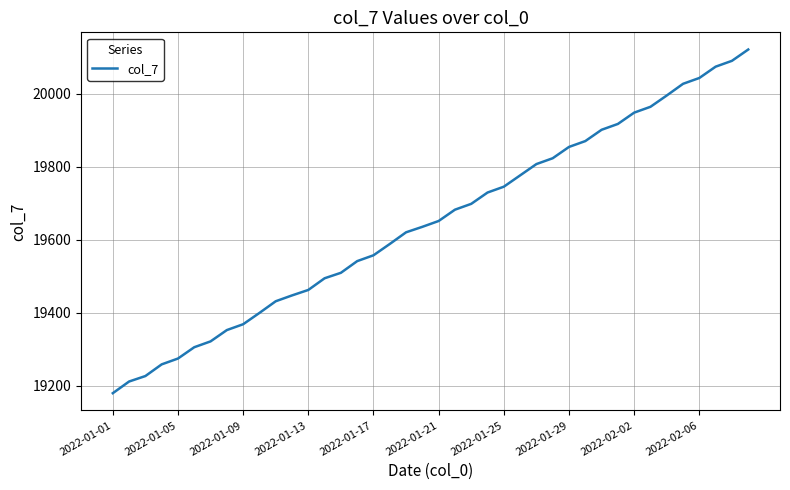

What is the difference between the maximum and minimum values?

942